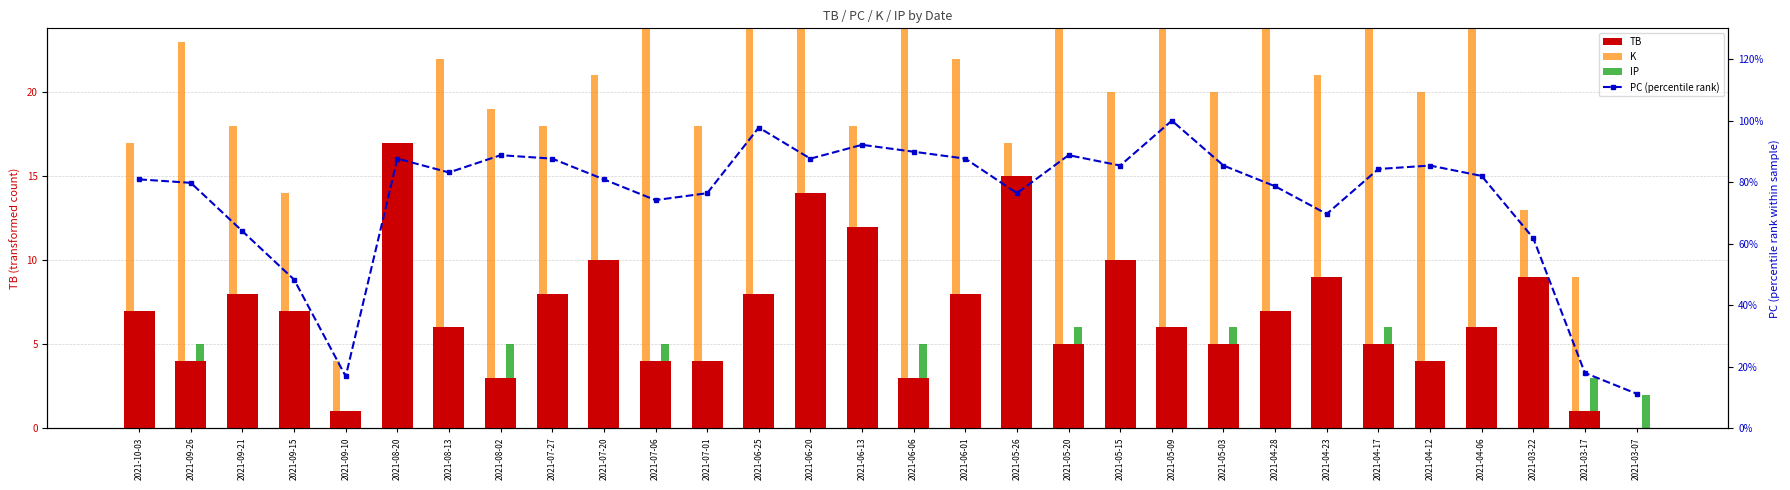

What is the difference between the second highest and minimum values in the IP series?

5.0